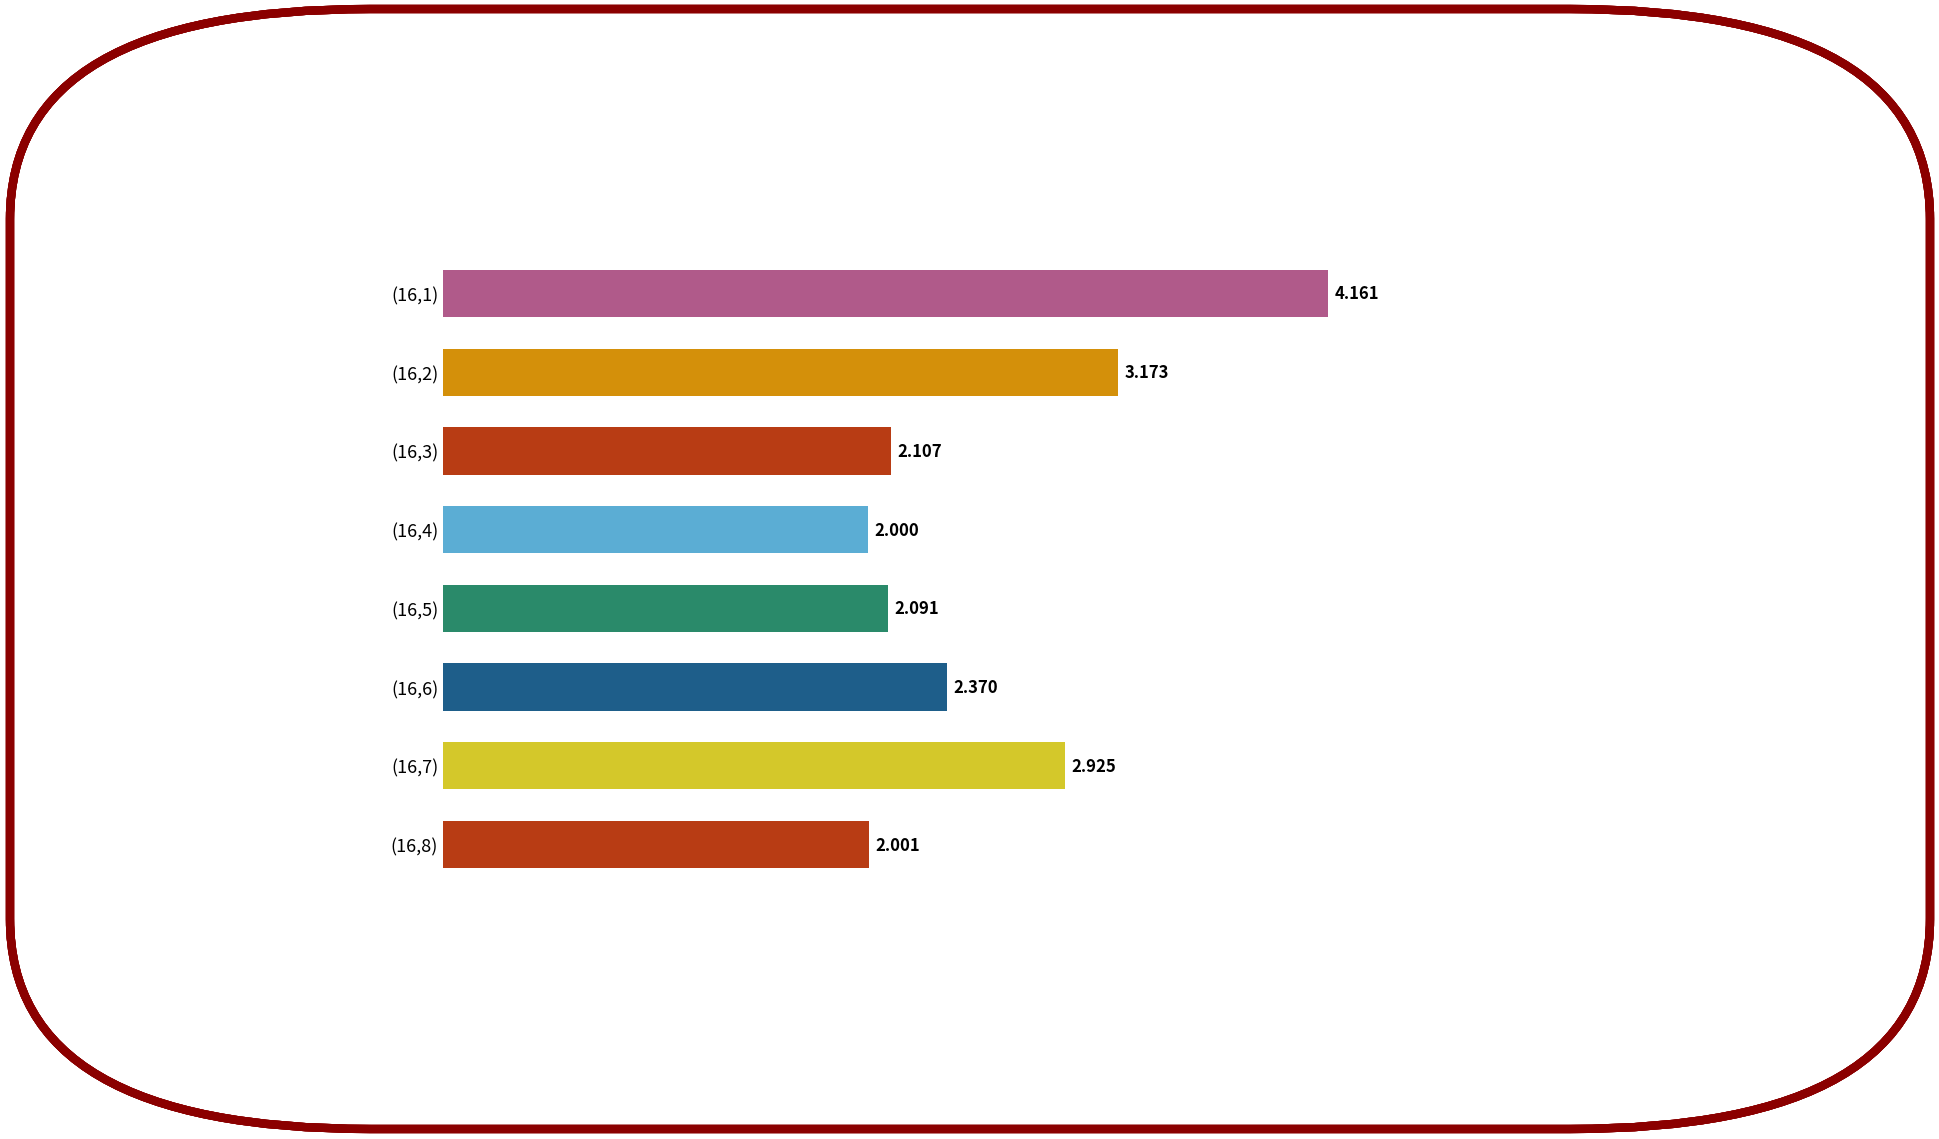

What is the difference between the maximum and second lowest values?

2.2